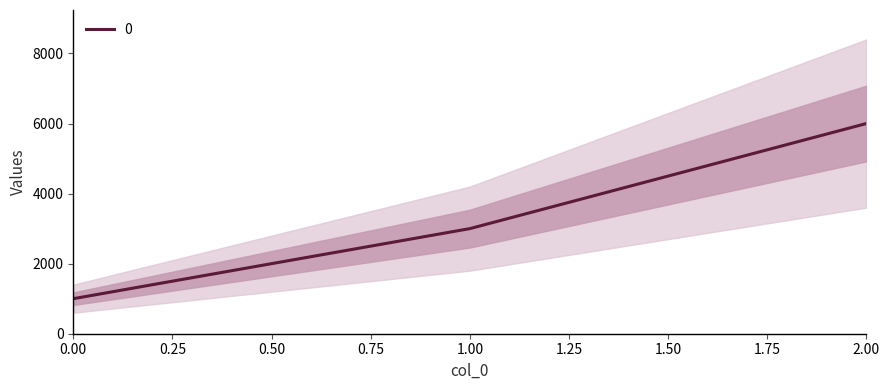

Does the chart display data point markers on the line(s)?

No